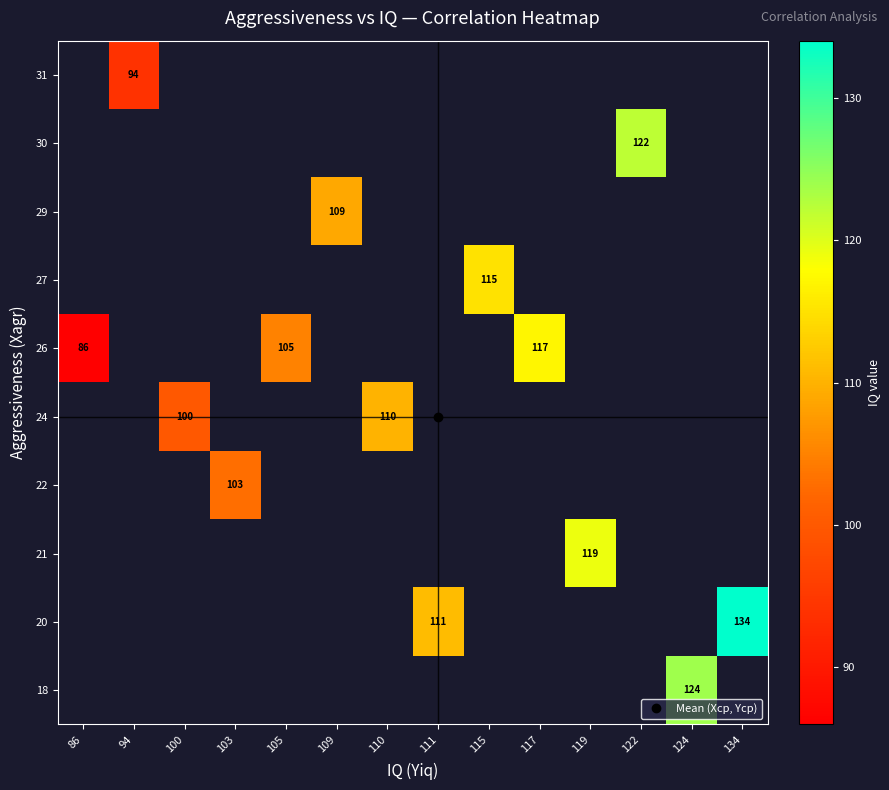

Which category has the lowest value across all series?

86